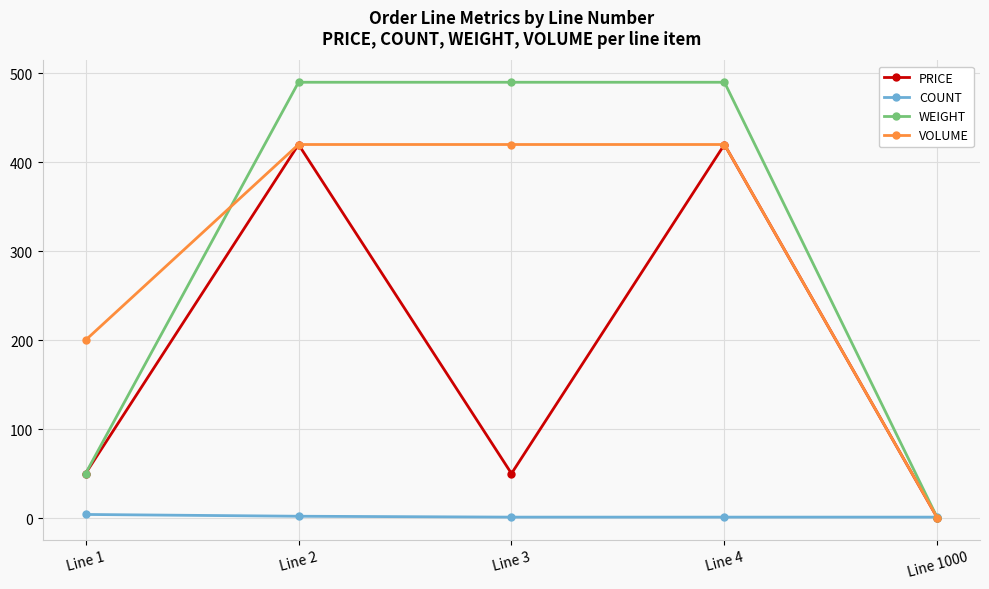

What is the sum of the WEIGHT values at Line 2 and Line 4?

980